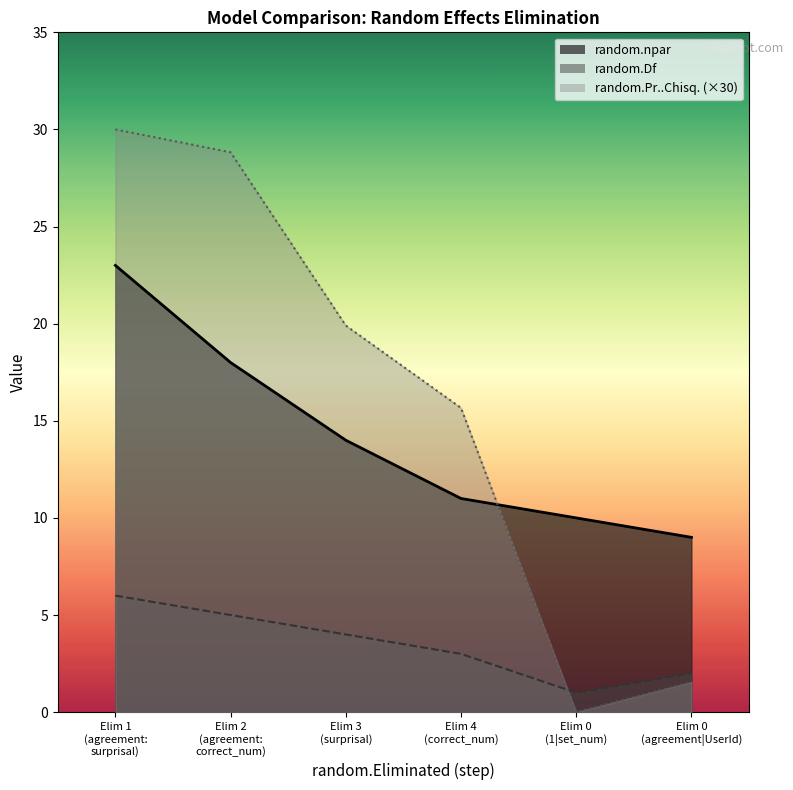

The random.Df series shows 5.0 at 2. True or false?

True